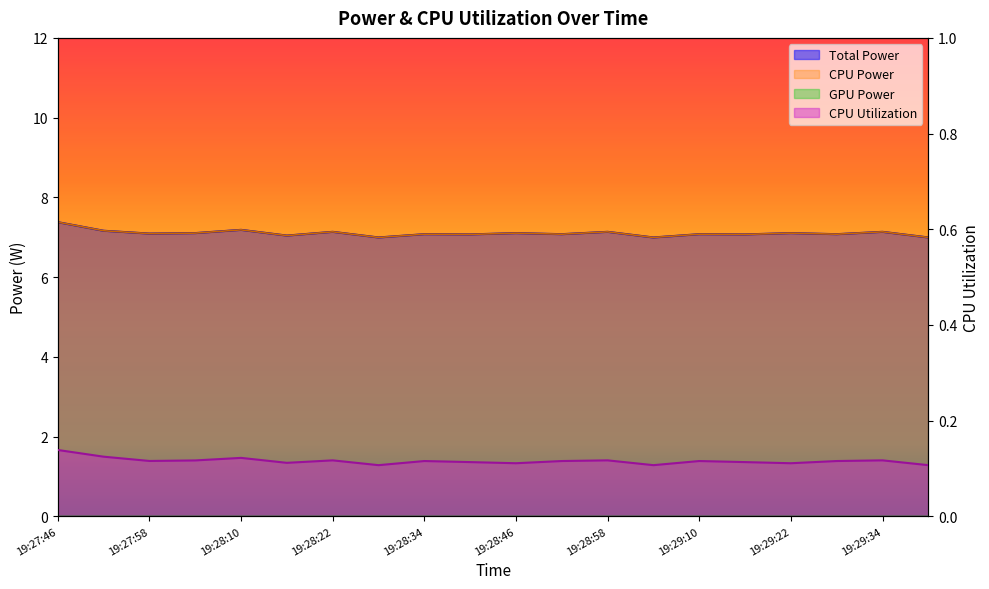

Rank the series at 19:28:52 from highest to lowest value.

Total Power, CPU Power, CPU Utilization